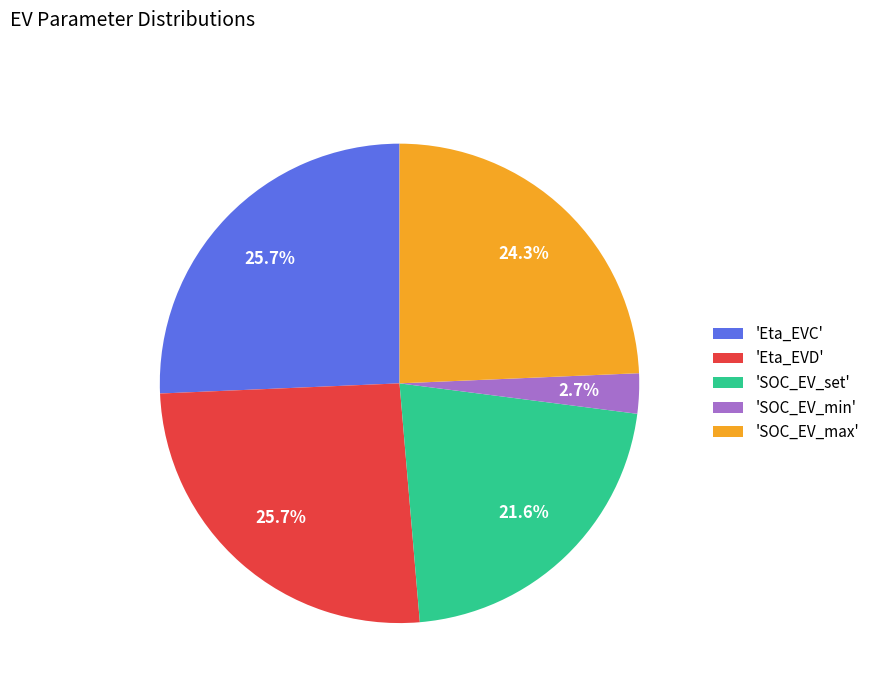

To the nearest percent, what is the difference between the largest and smallest slice percentages?

23%